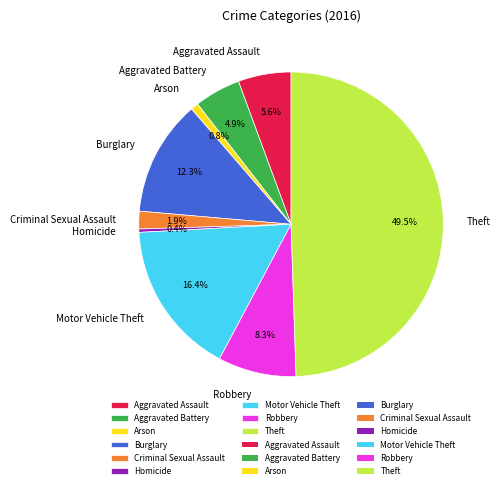

How many segments does this pie chart have?

9